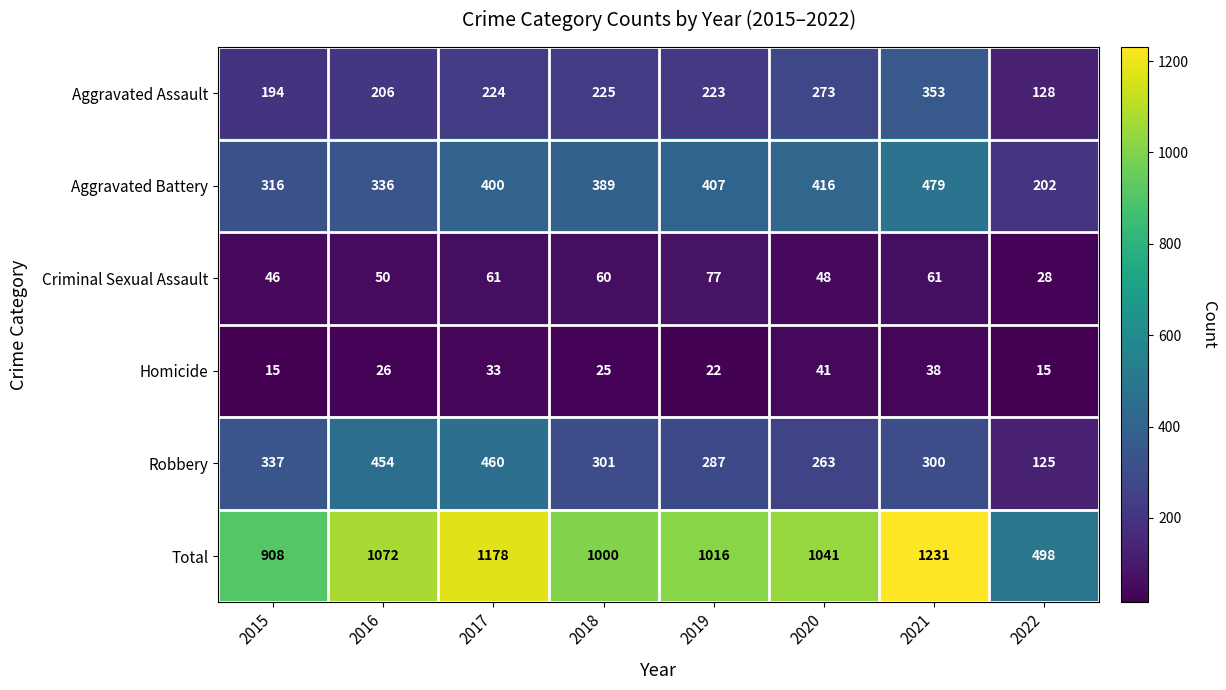

What is the difference between the second highest and second lowest values in the Aggravated Assault series?

79